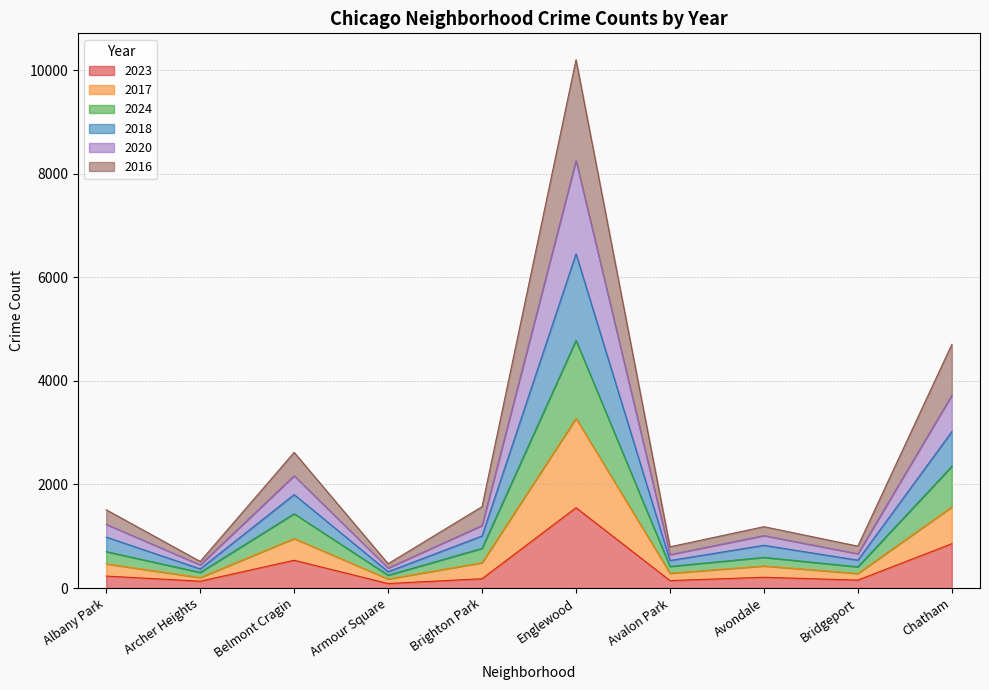

What are all the series names shown in the legend?

2023, 2017, 2024, 2018, 2020, 2016